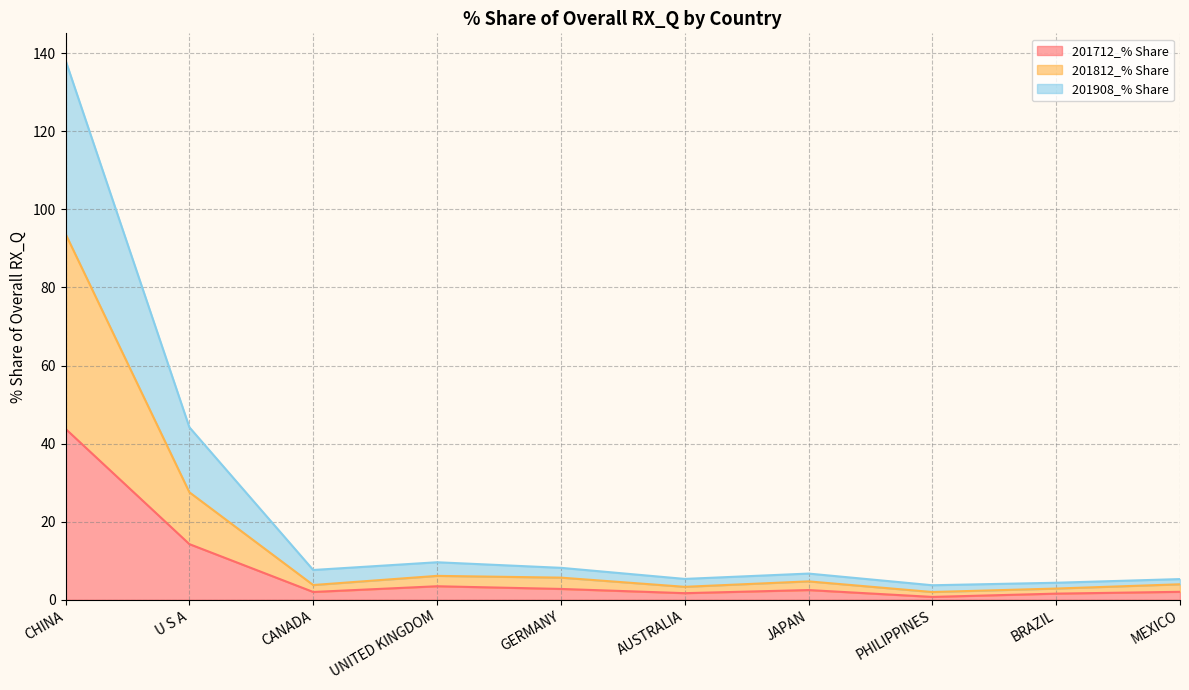

At which category is the sum across all series the highest?

CHINA